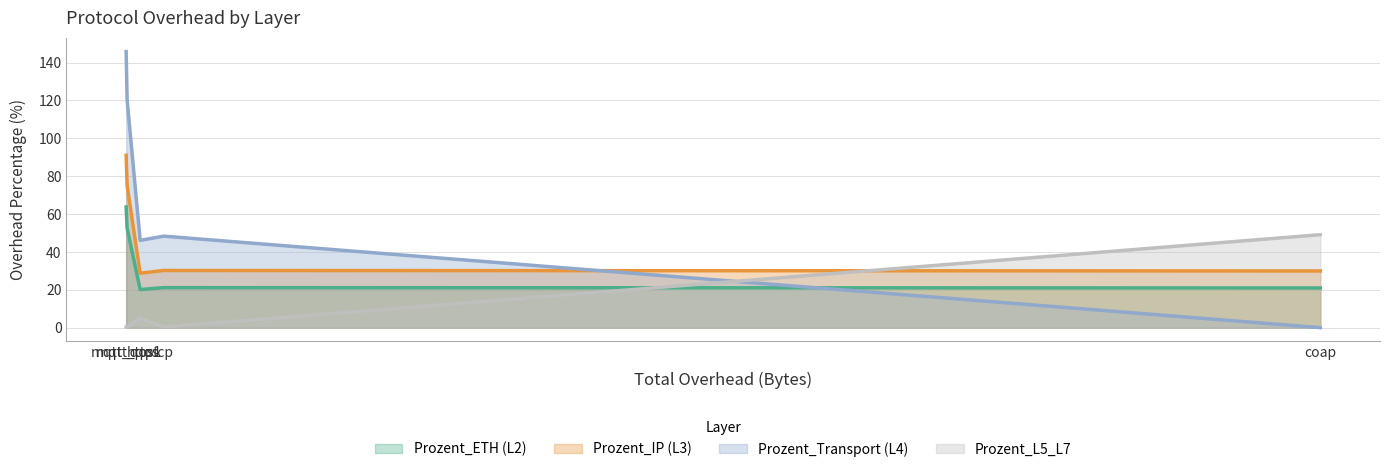

At which label is Prozent_IP (L3) closest to 59?

mqtt_qos